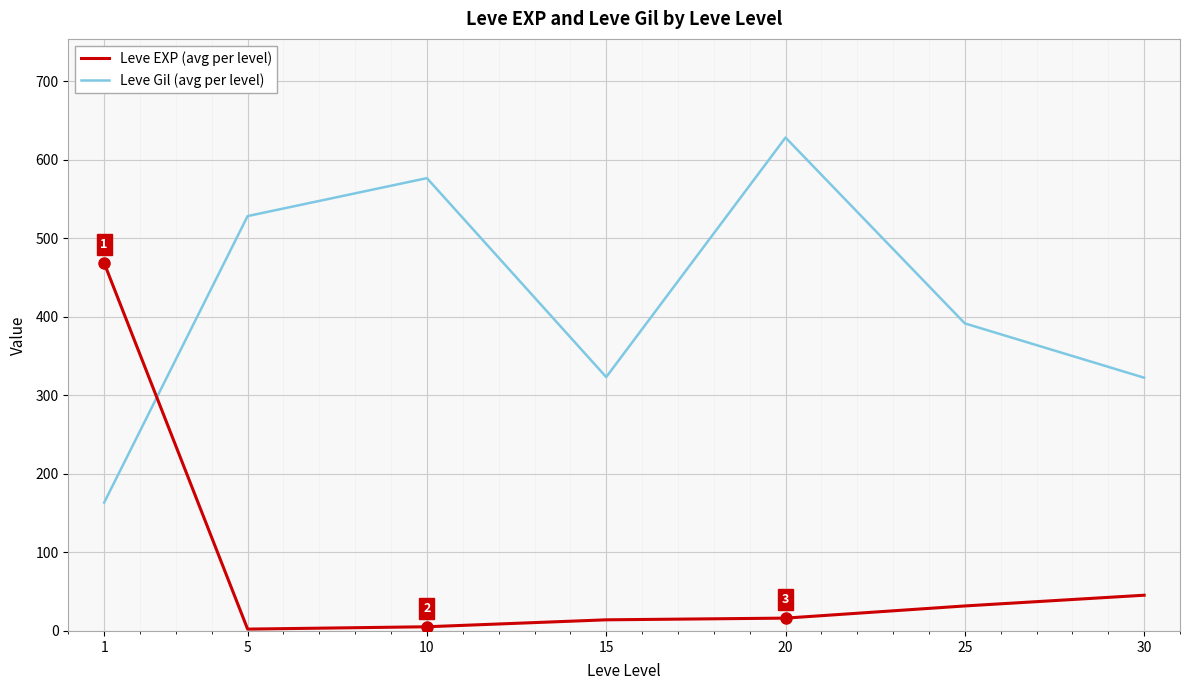

Is it true that Leve Gil (avg per level) equals 561.7 at 15?

False